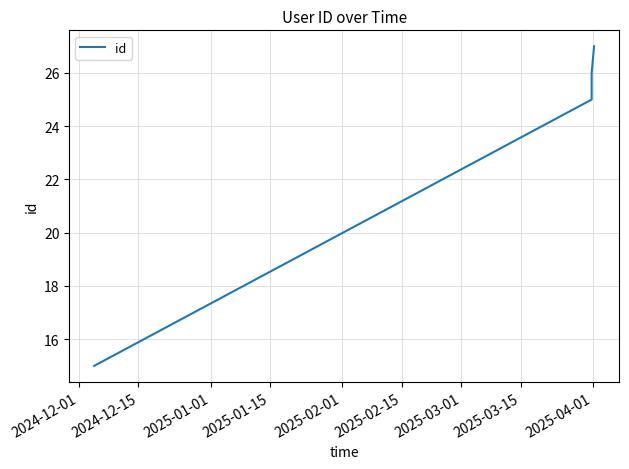

What is the minimum value shown in the chart?

15